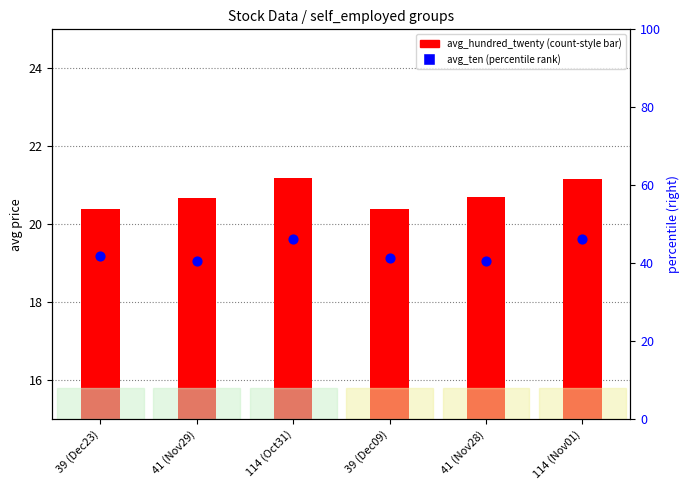

What is the total value across all series at 41 (Nov29)?

61.4